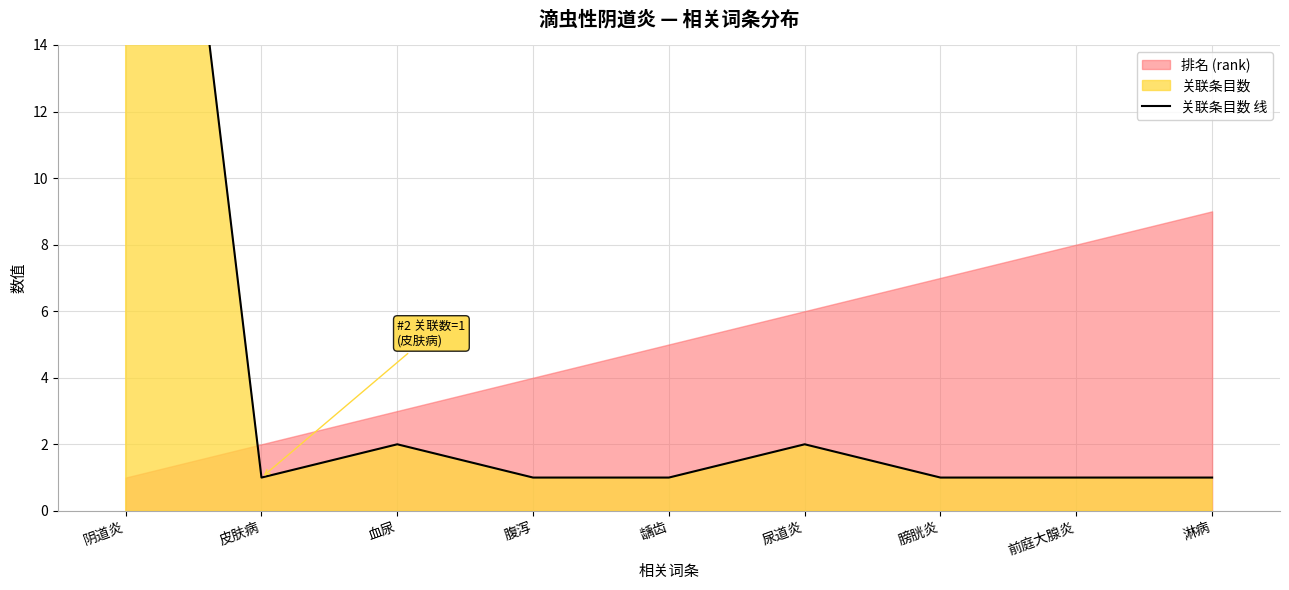

What is the change in value from 阴道炎 to 血尿?

-33